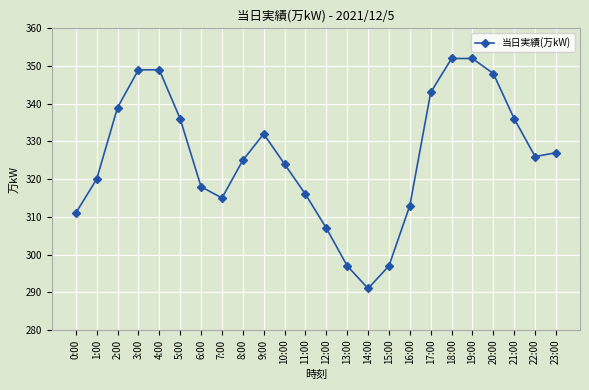

True or false: the data shows 297 at 13:00.

True